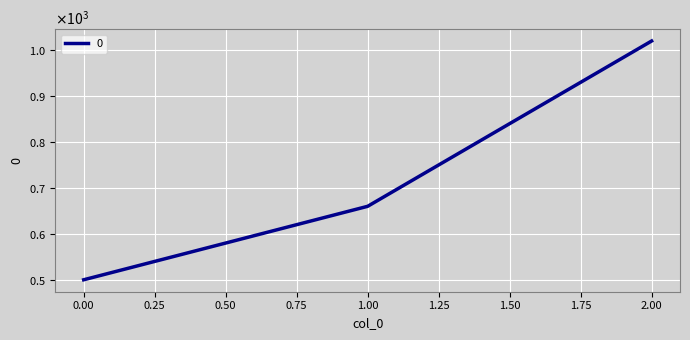

Rank the categories by value from highest to lowest.

2.00, 1.00, 0.00